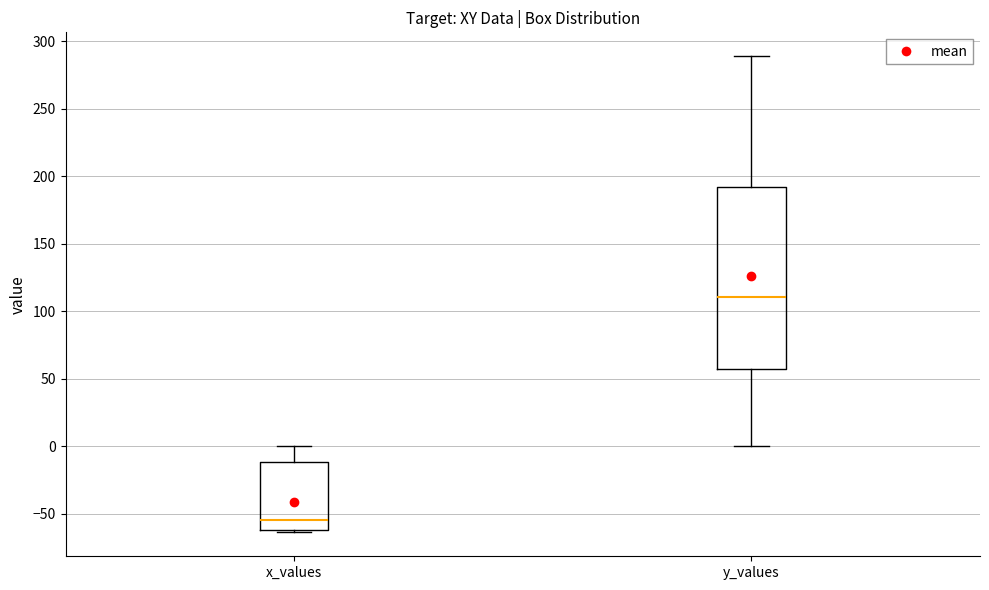

Where does the median line of the box for y_values sit on the y-axis? The values are not printed on the chart, so give them approximately, as read against the axis.

110